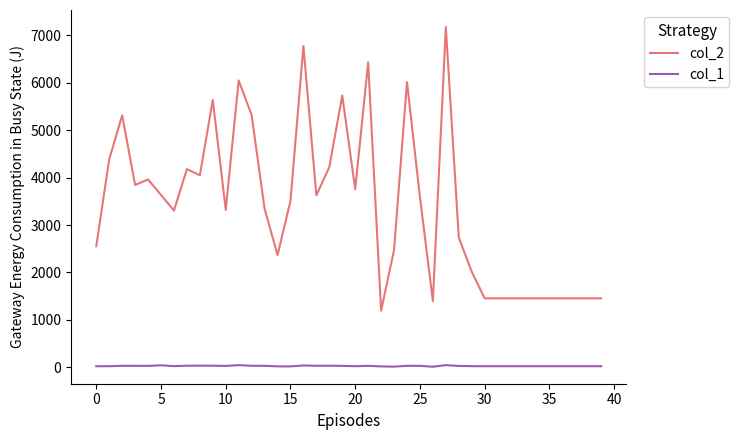

Which series has the largest total across all categories?

col_2